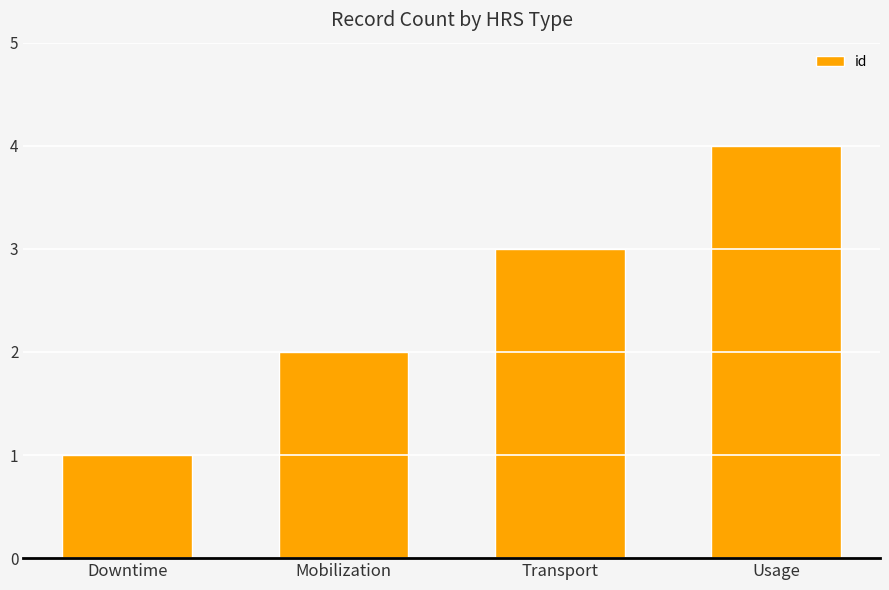

What is the sum of the values at Transport and Downtime?

4